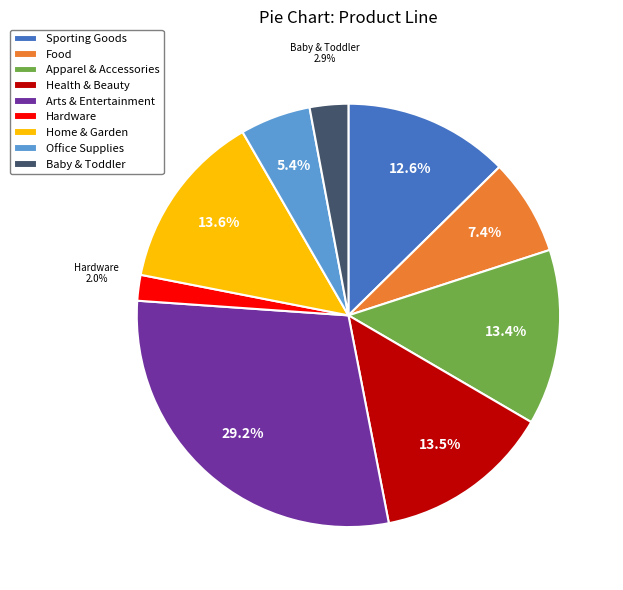

Approximately how many times larger is the value at Arts & Entertainment compared to Apparel & Accessories?

2.2